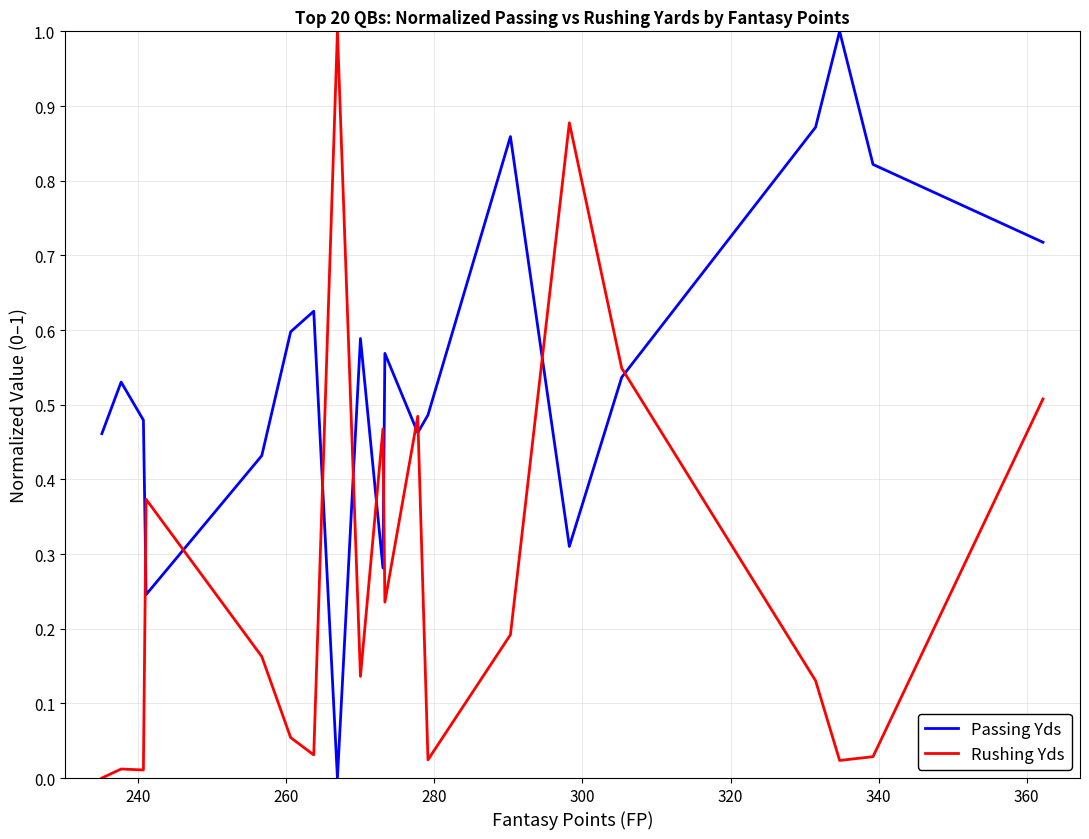

How many values in the Rushing Yds series exceed 0?

19